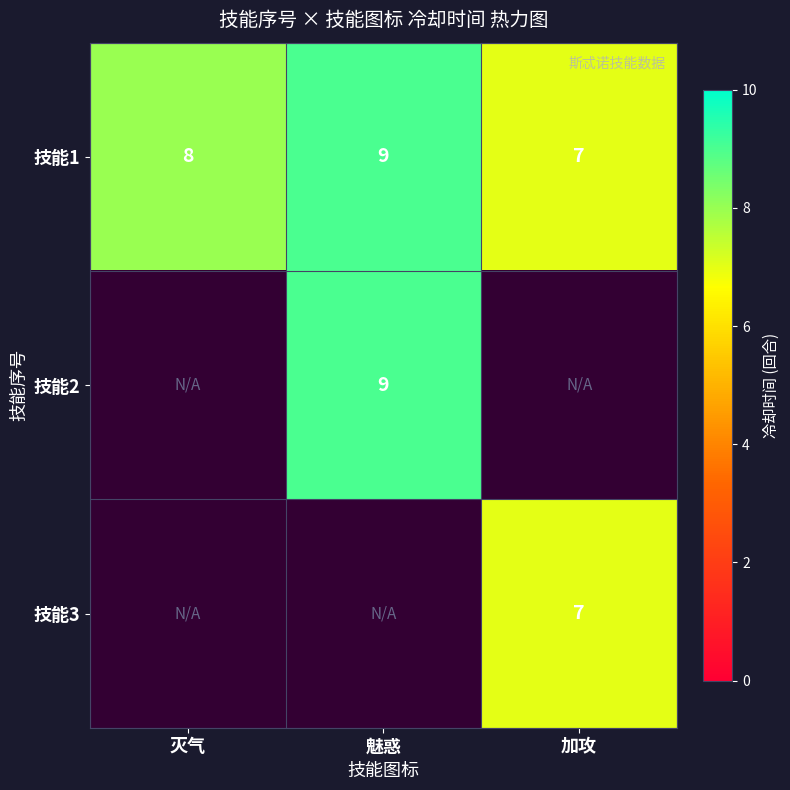

The 技能1 series shows 9 at 魅惑. True or false?

True